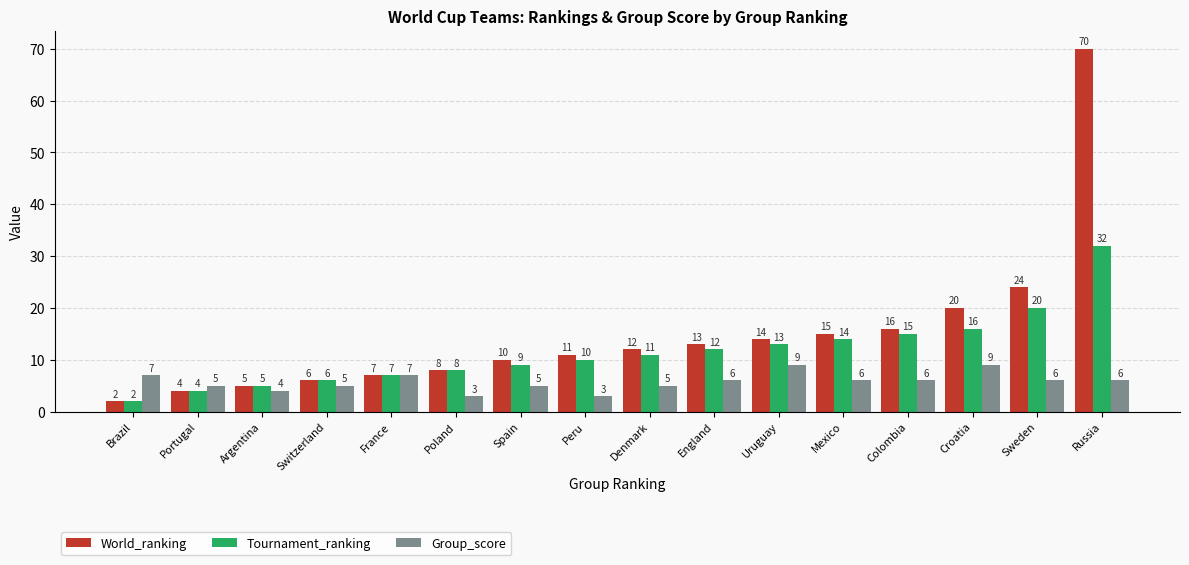

Is it true that Tournament_ranking equals 15 at Colombia?

True